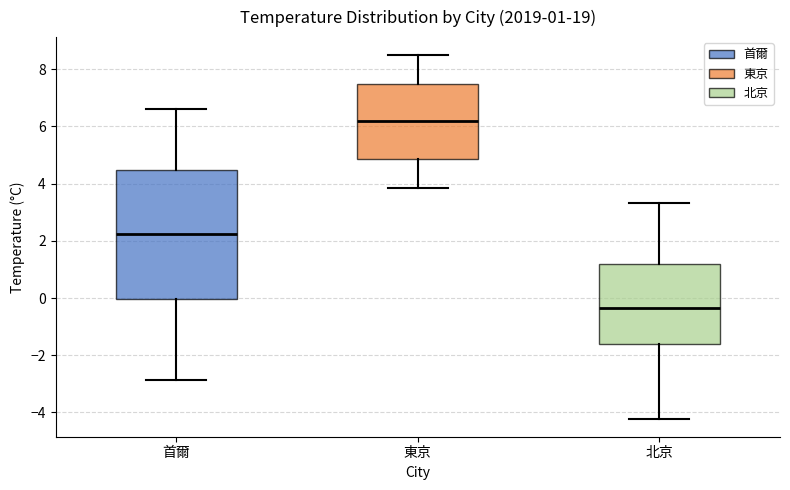

Comparing the boxes themselves (not the whiskers), which one is the tallest?

首爾